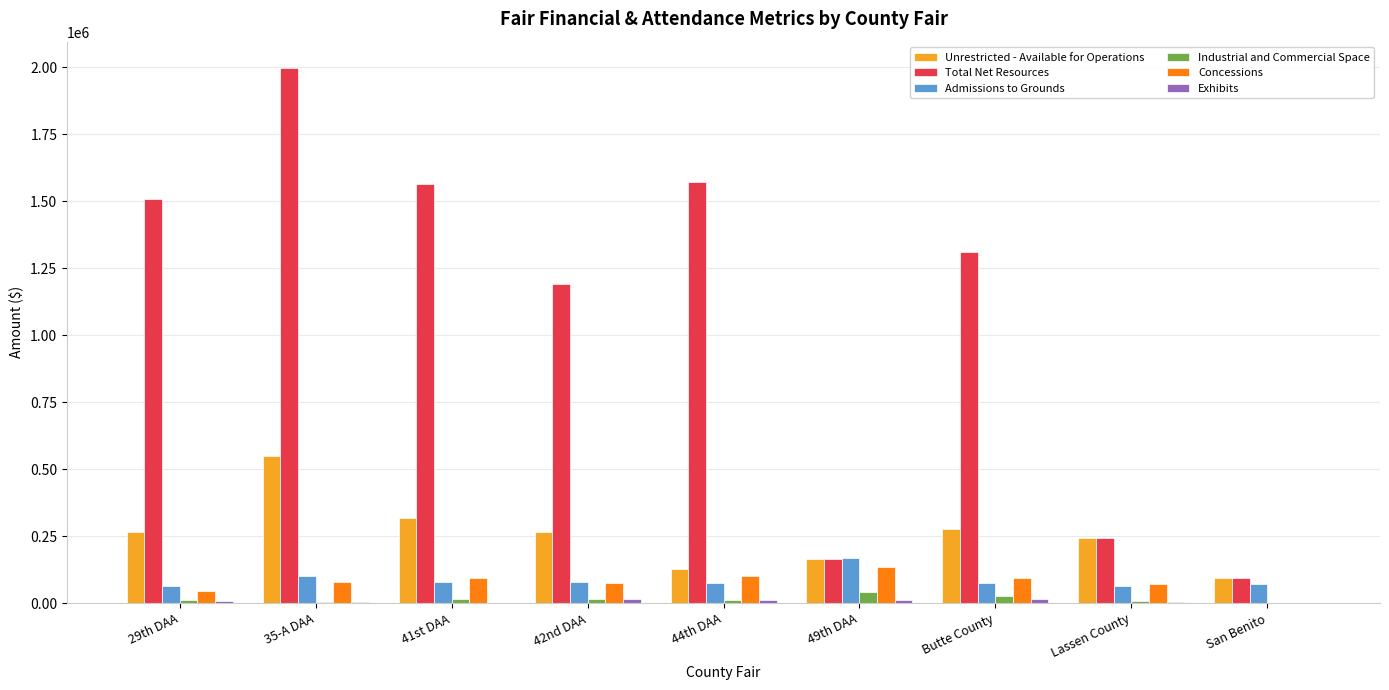

Which series has the largest total across all categories?

Total Net Resources